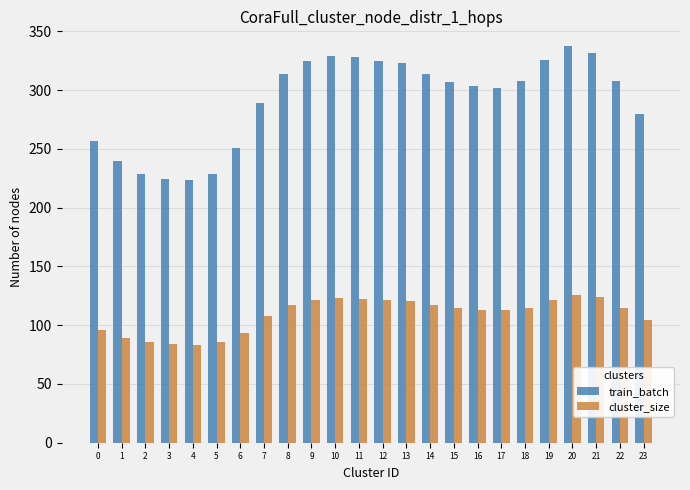

What is the average value of the train_batch series?

291.6